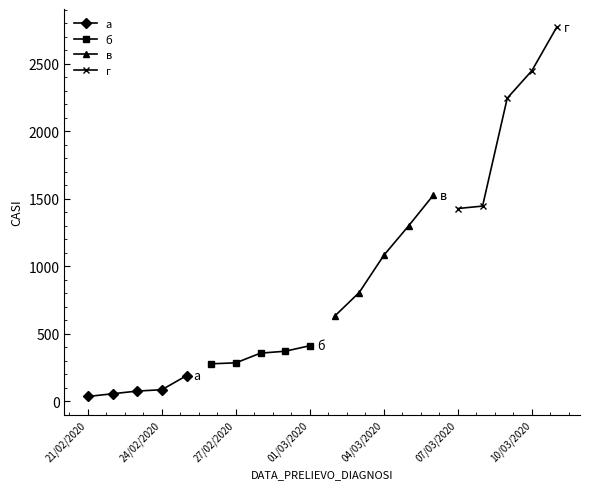

Which series has the largest total across all categories?

г